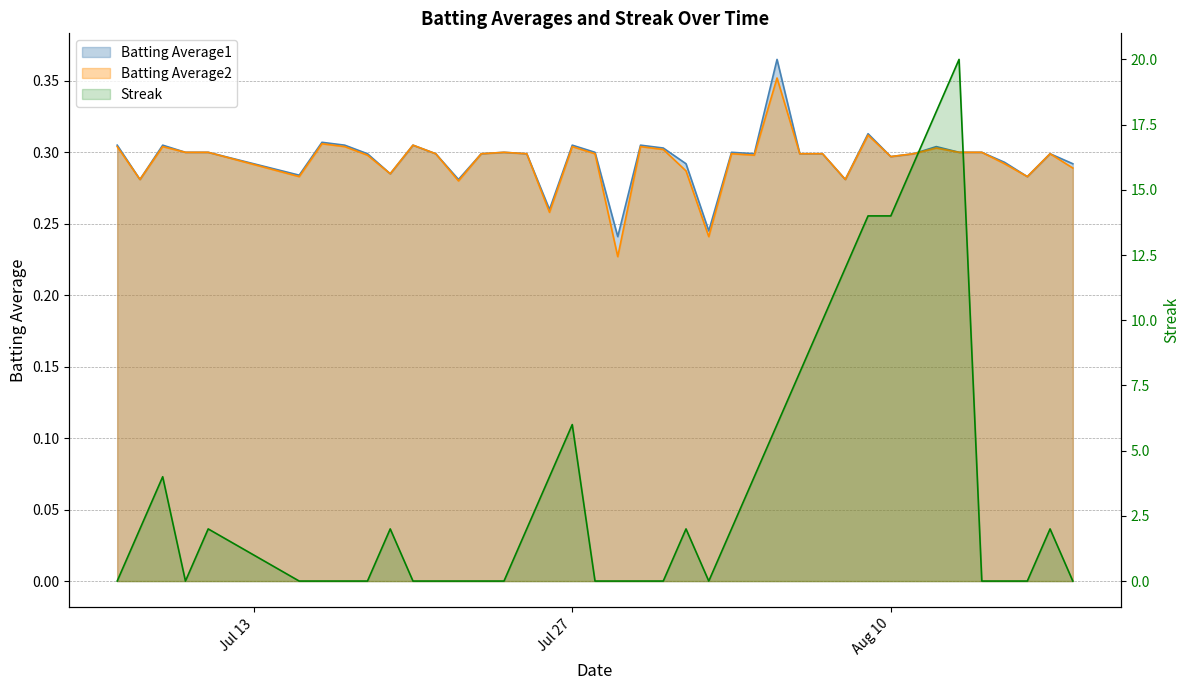

True or false: Batting Average2 has more than 1 interior local peaks.

True